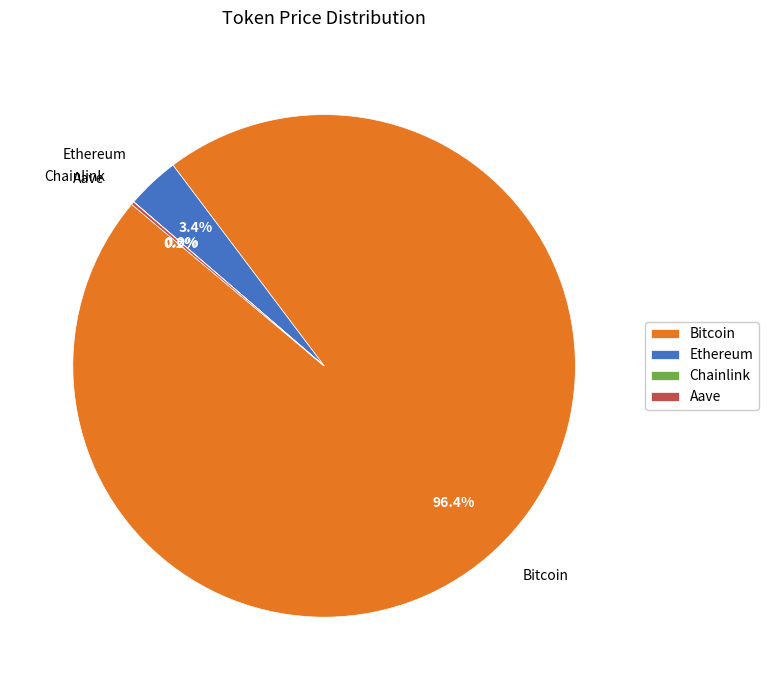

What is the largest slice in the pie chart?

Bitcoin